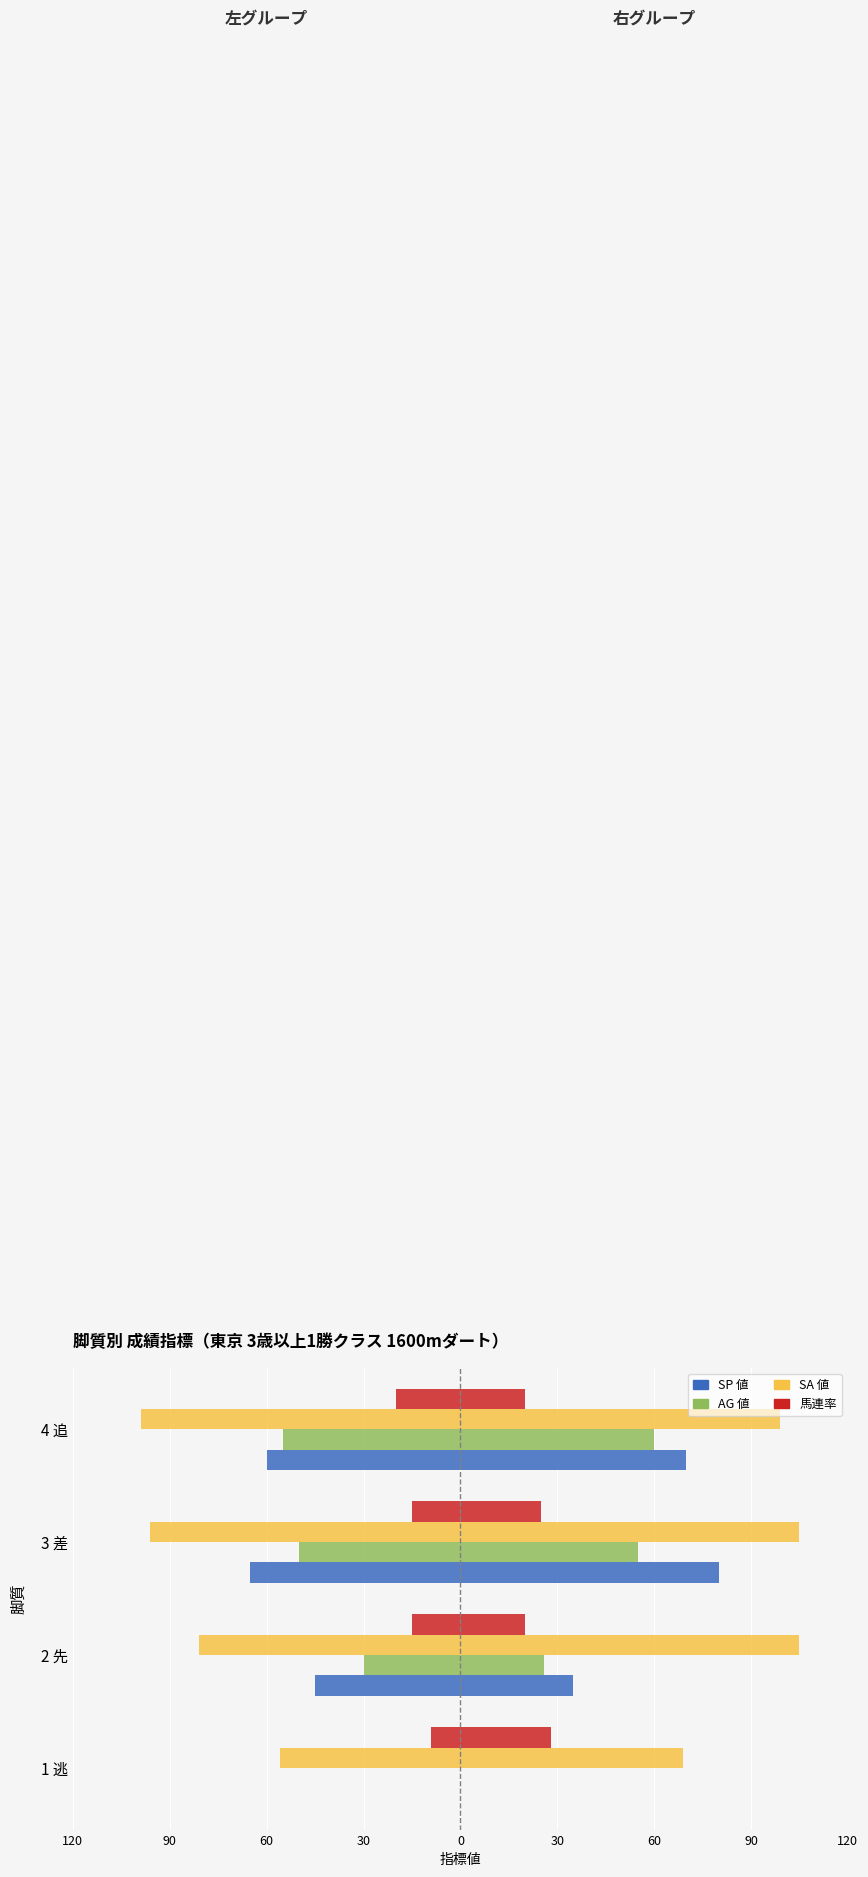

The SP 値 series shows 10 at 2 先. True or false?

False